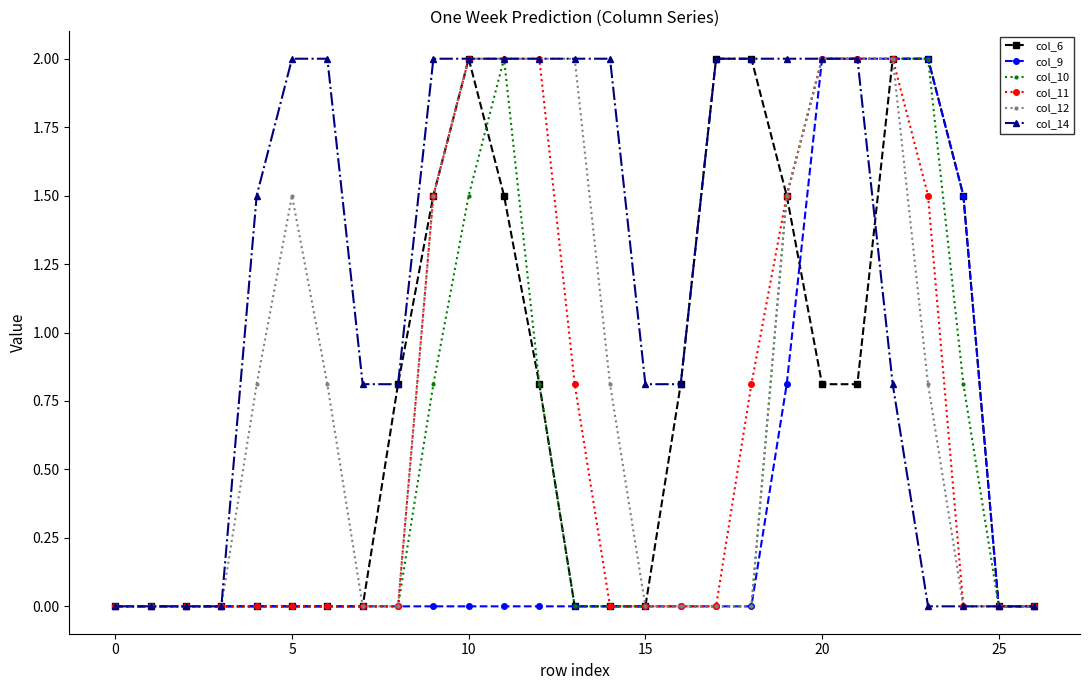

What is the value of the col_6 point at the 18th from the left?

2.0